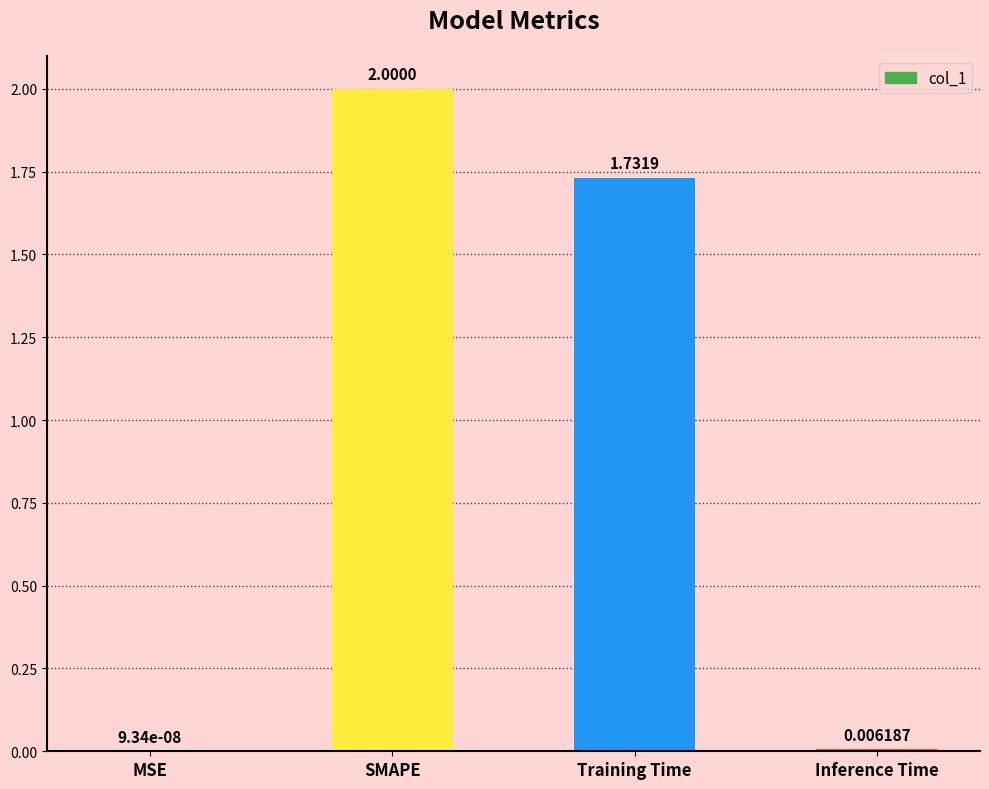

At which label is the value closest to 1?

Training Time